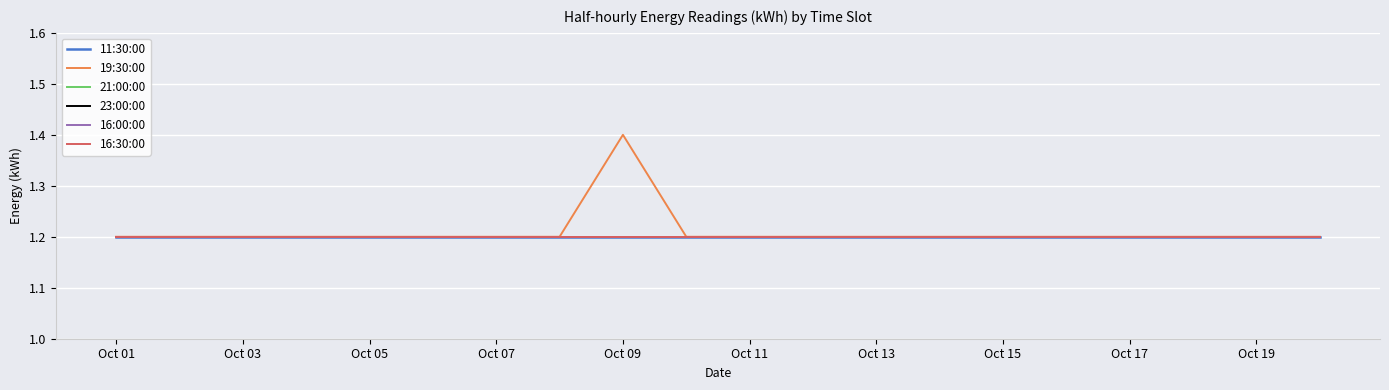

True or false: 16:30:00 and 23:00:00 cross at least once.

False